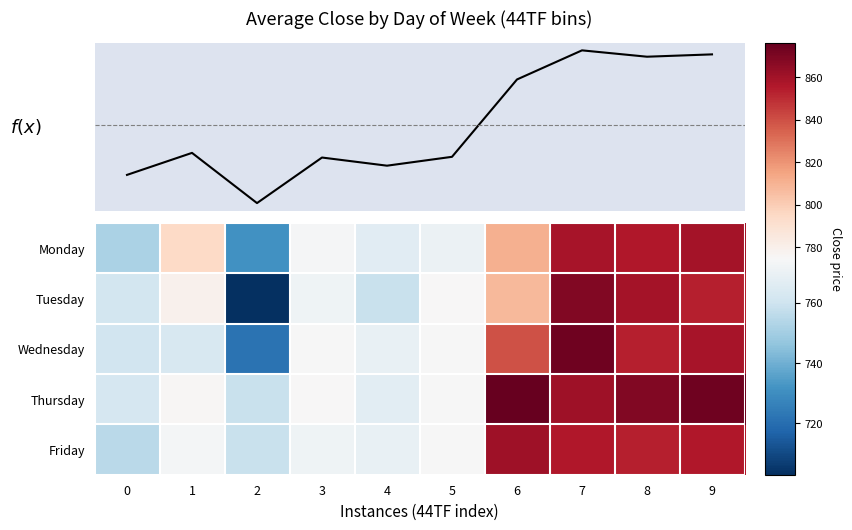

Between 4 and 9, which series saw the biggest shift?

Thursday